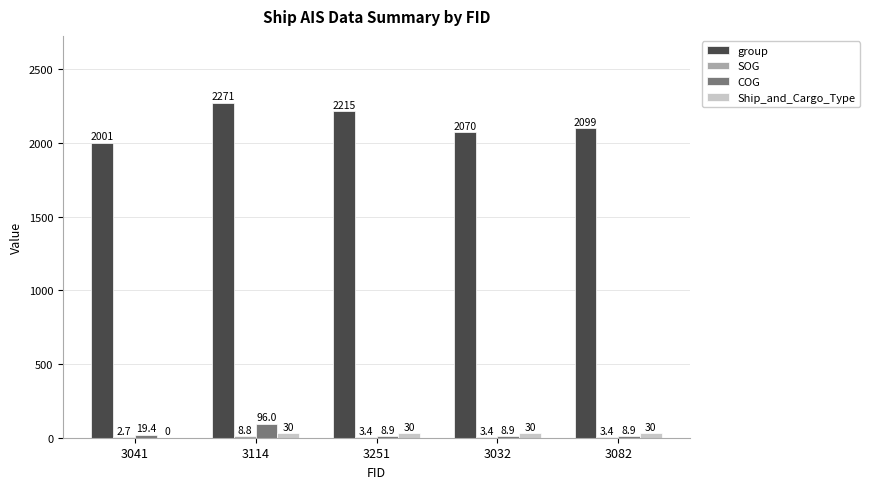

What is the sum of the group values at 3251 and 3041?

4216.0